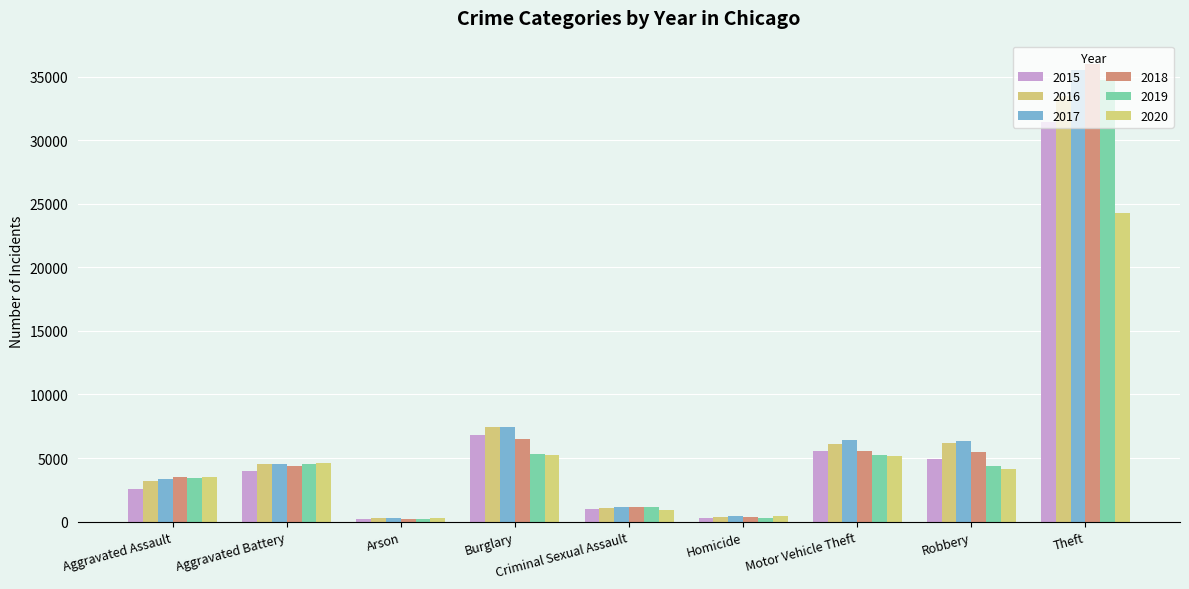

What is the label of the 9th bar from the left?

Theft